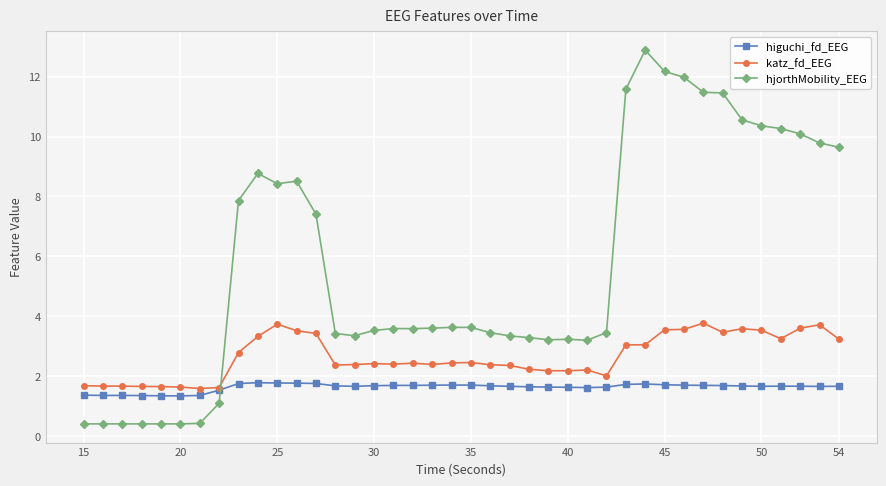

Rank the series by their maximum value, from lowest to highest.

higuchi_fd_EEG, katz_fd_EEG, hjorthMobility_EEG